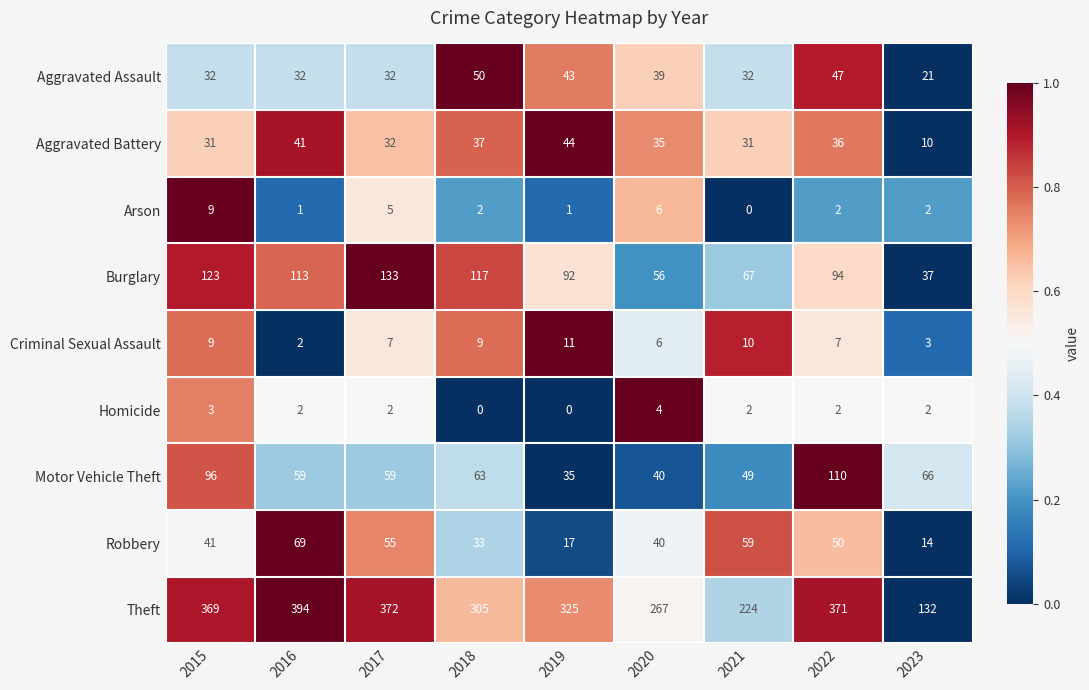

The value of Homicide at 2017 is 2. True or false?

True